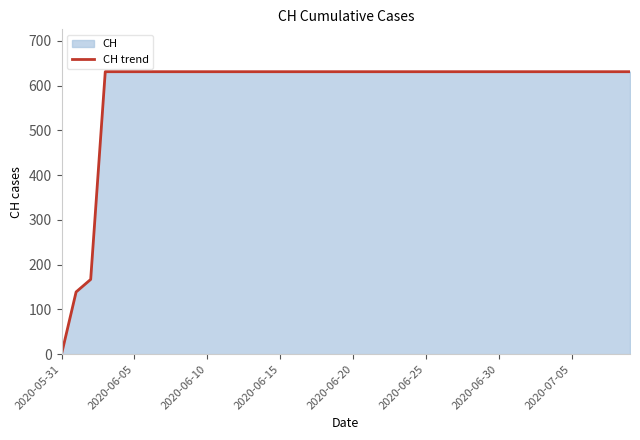

Is it true that the value at 2020-06-15 is 631?

True